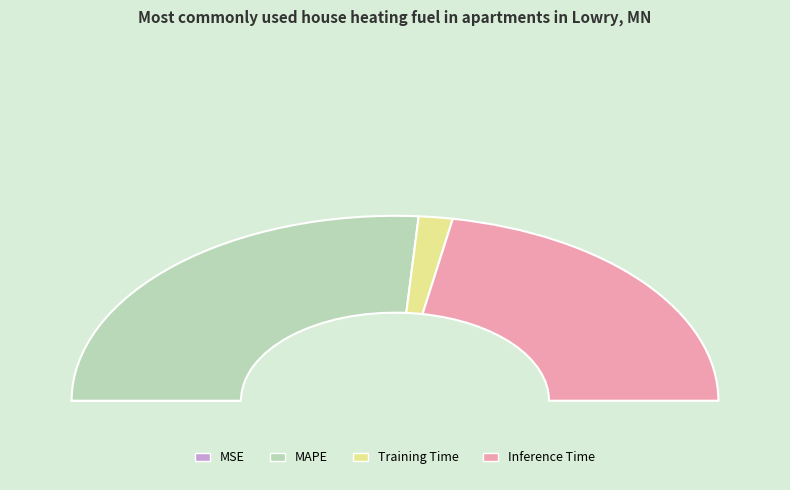

Which category accounts for the majority?

MAPE